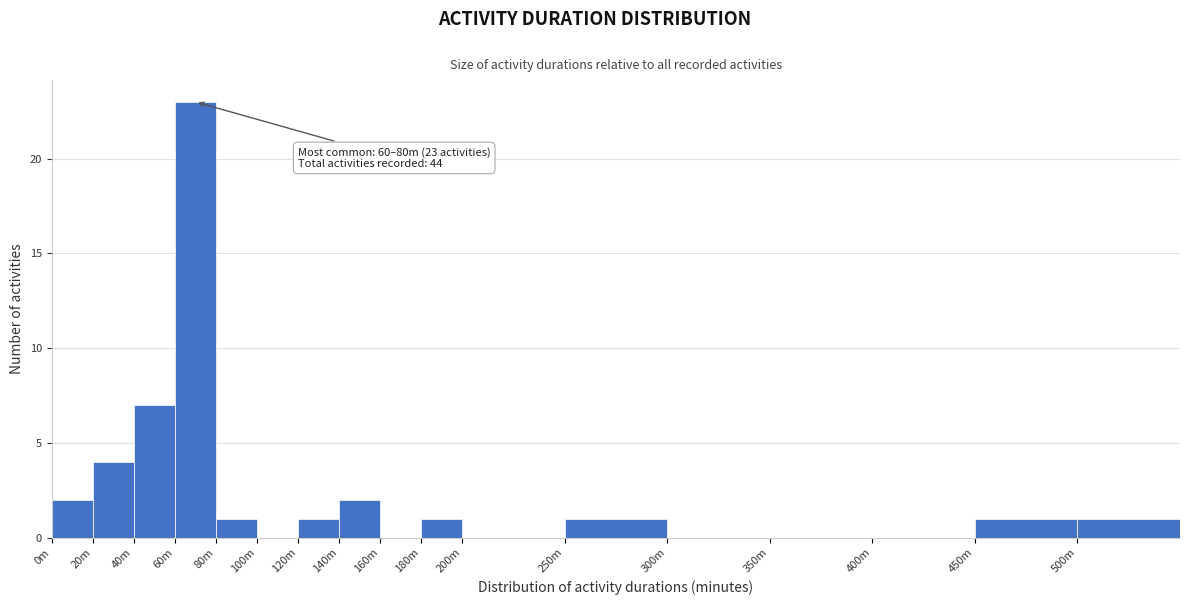

Reading left to right, what are all the values shown in this chart?

0m=2	20m=4	40m=7	60m=23	80m=1	100m=0	120m=1	140m=2	160m=0	180m=1	200m=0	250m=1	300m=0	350m=0	400m=0	450m=1	500m=1